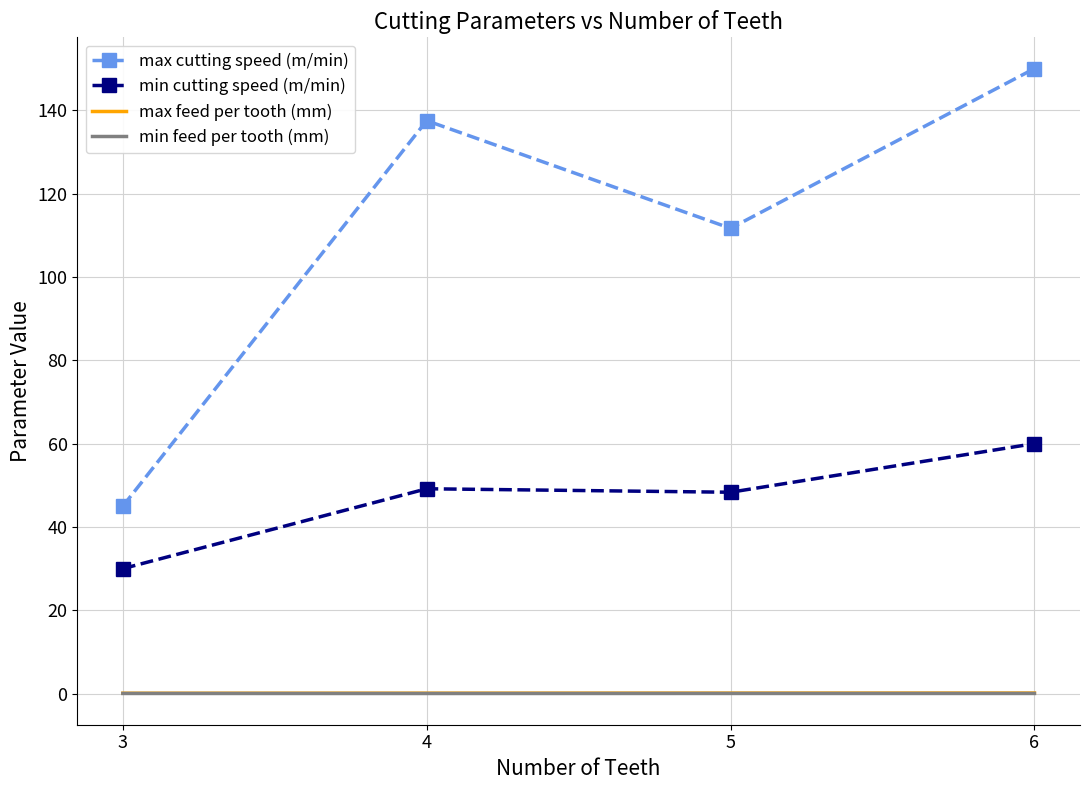

Which series has the largest total across all categories?

max cutting speed (m/min)